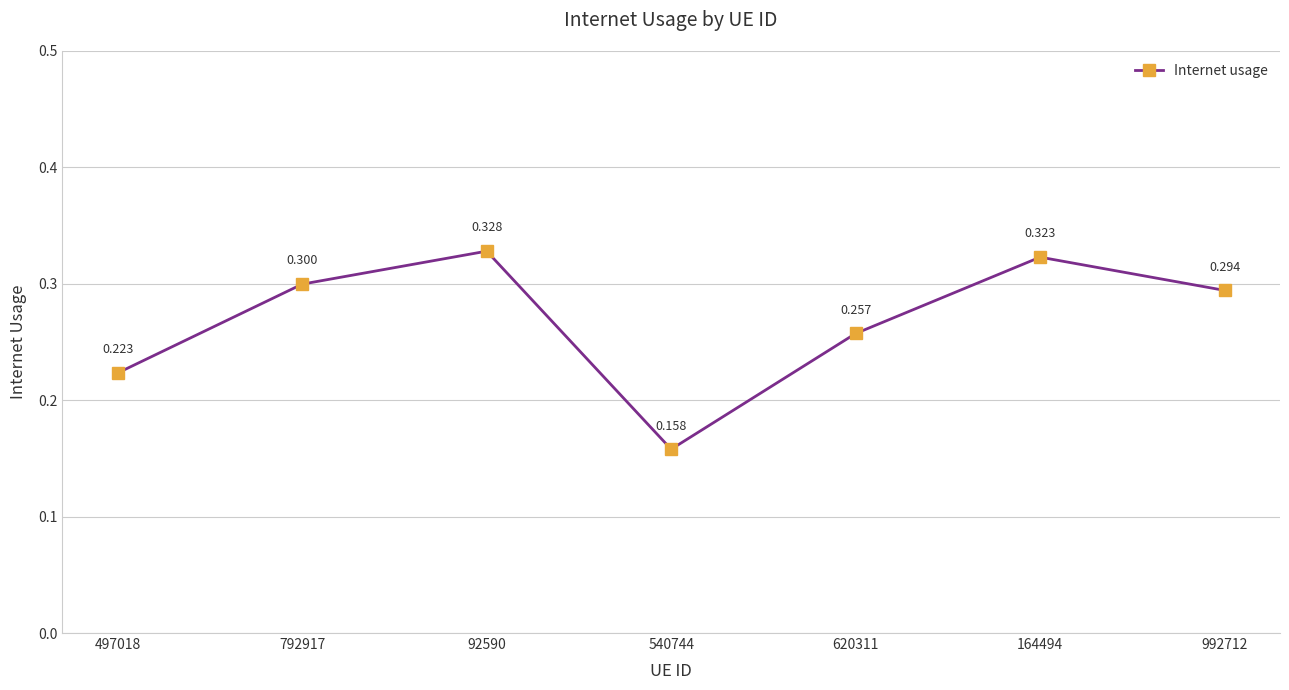

Count the values in the range 0 to 1.

7